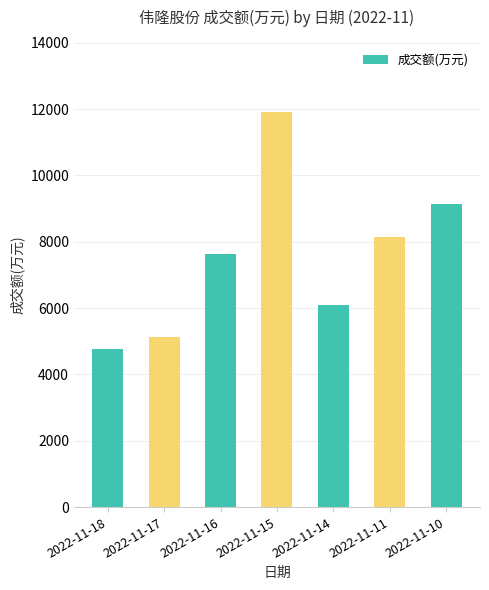

How many distinct data groups are displayed?

1